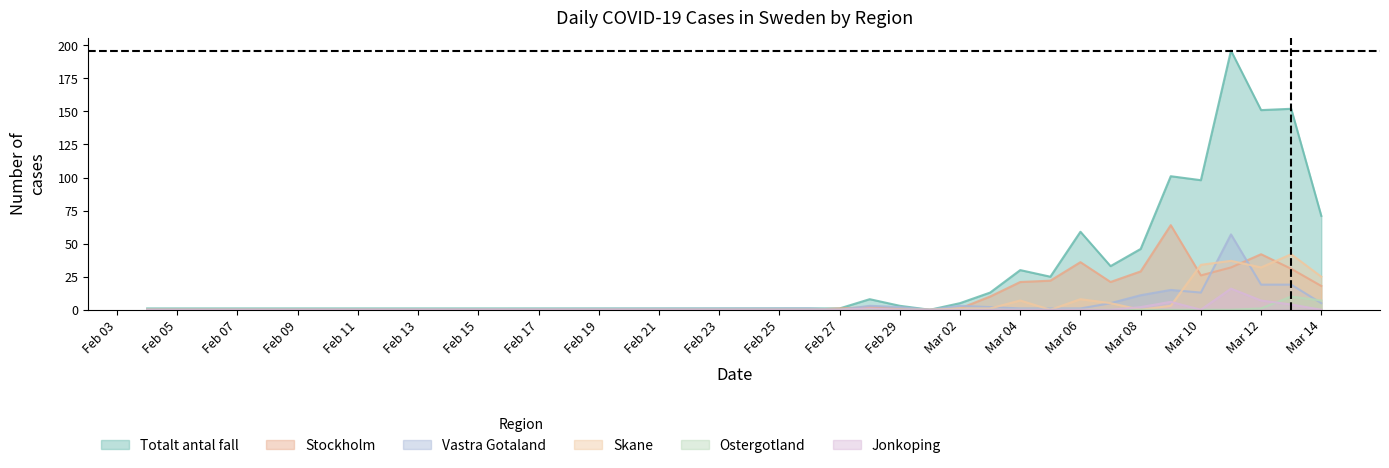

At 2020-03-01, list the series in order from smallest to largest.

Totalt_antal_fall, Stockholm, Vastra_Gotaland, Skane, Ostergotland, Jonkoping